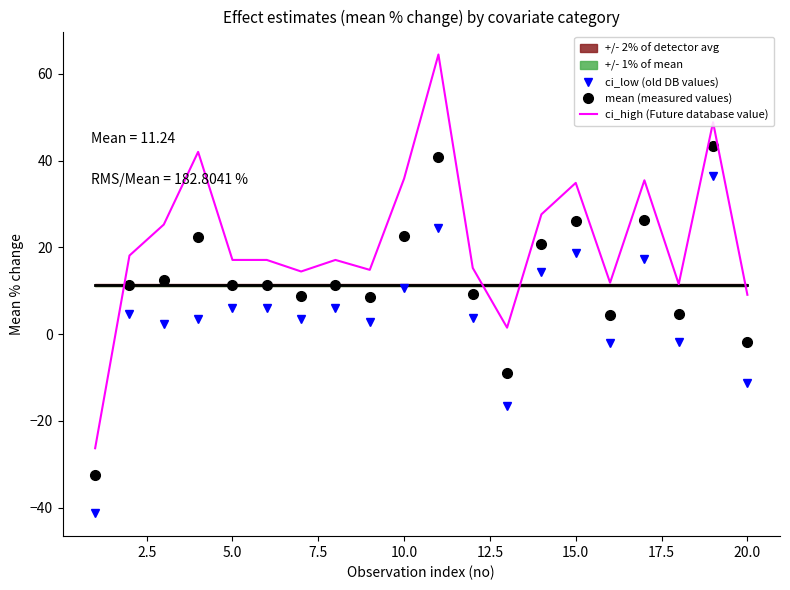

The ci_low (old DB values) series shows 18.7 at 15.0. True or false?

True